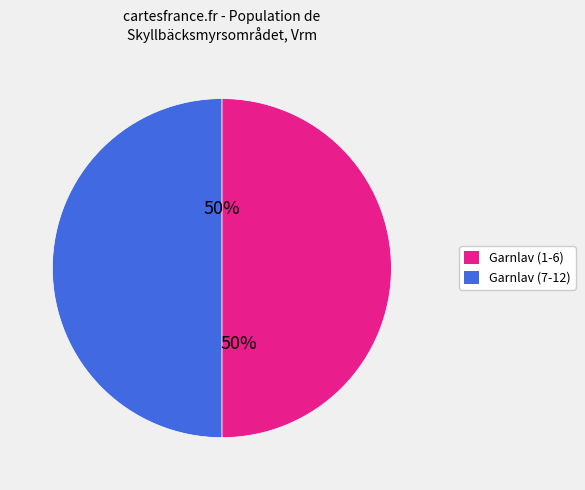

Approximately how many times larger is the value at Garnlav (1-6) compared to Garnlav (7-12)?

1.0